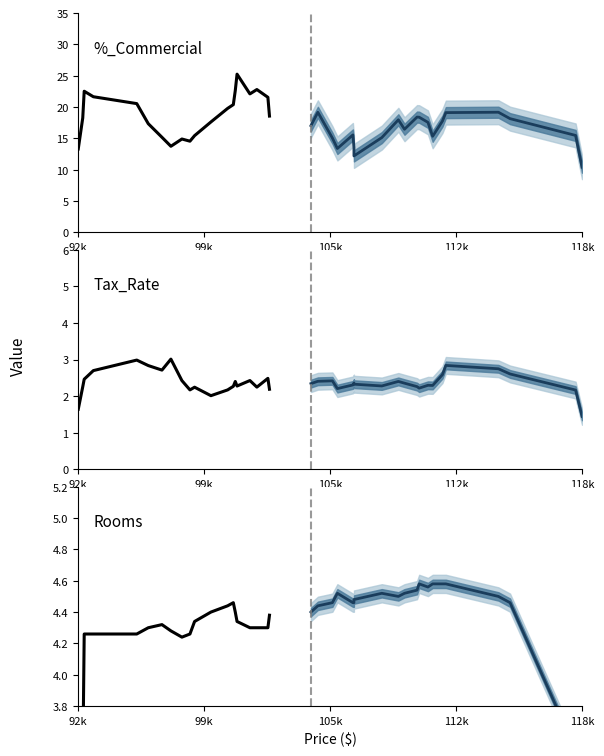

What is the lowest value of the Projection mean series?

2.6